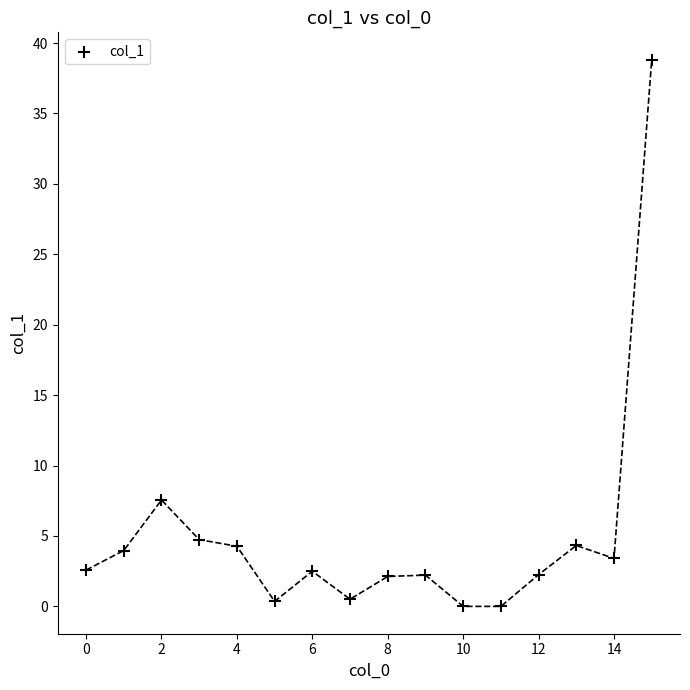

What Y value in the scatter plot is closest to 19?

7.6